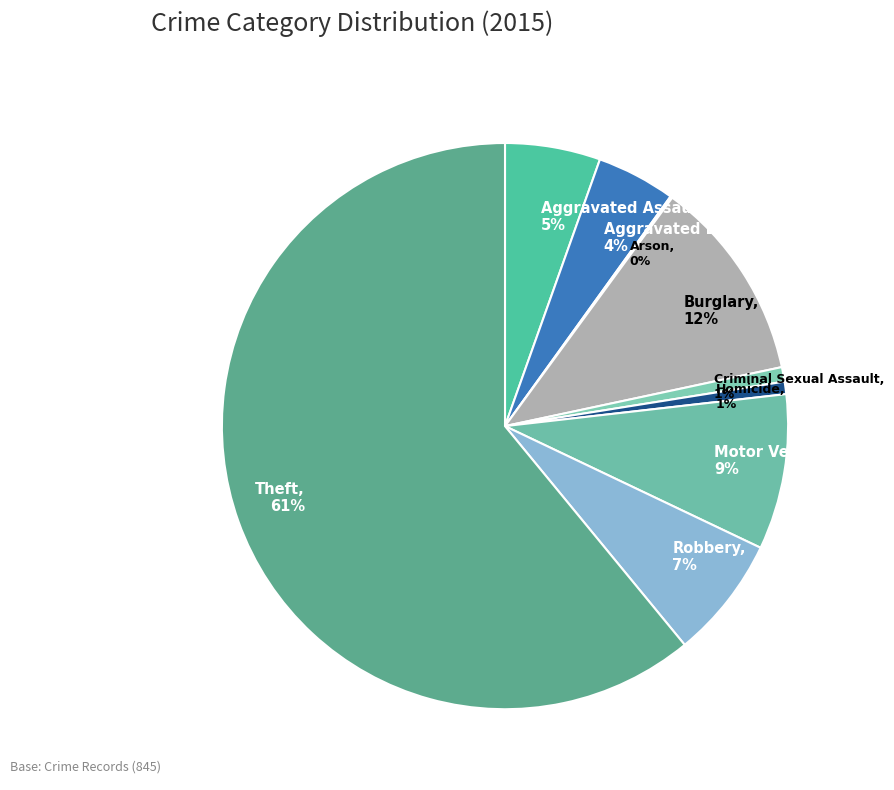

Is it true that Homicide, 1% is 11% of the pie?

False